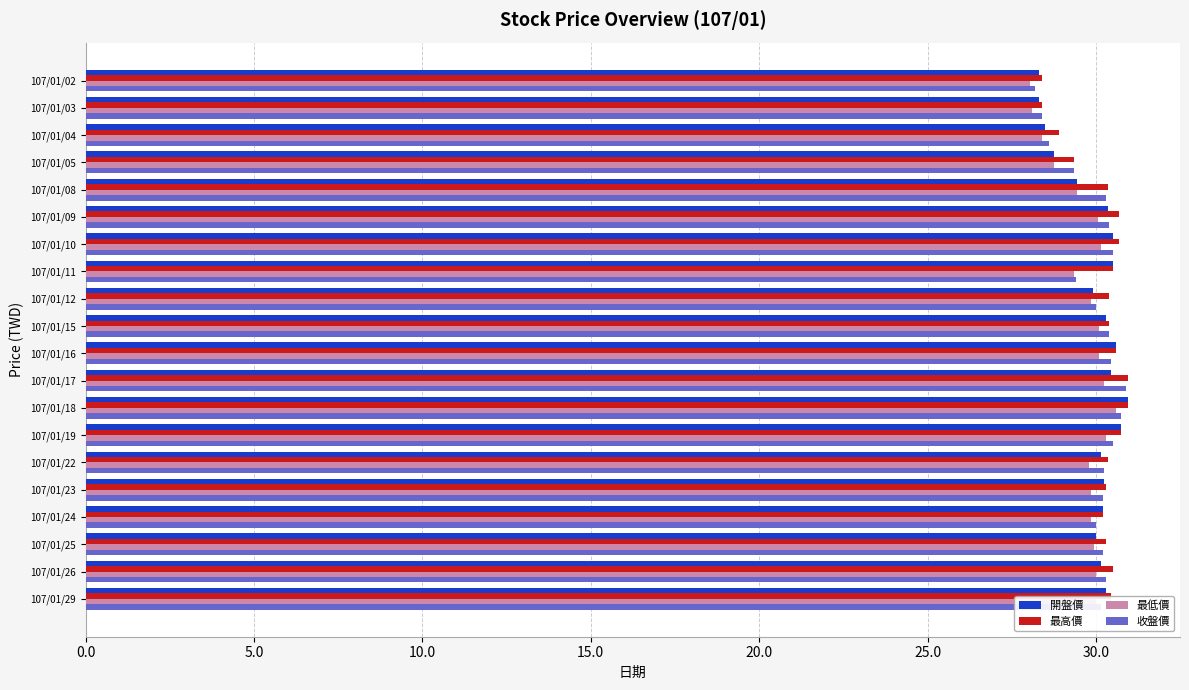

What is the total value across all series at 107/01/19?

122.3